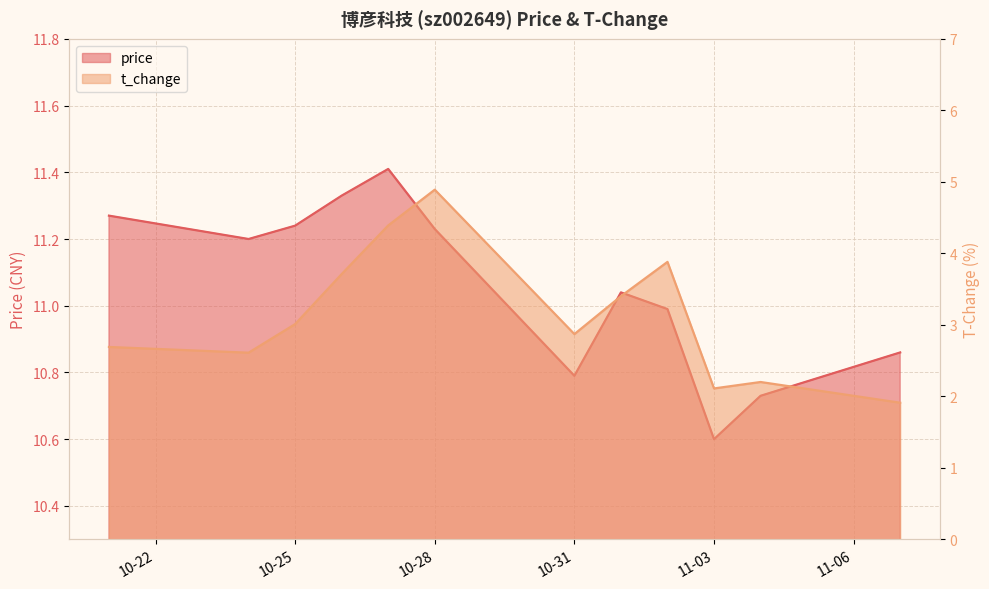

What is the value of the price point at the 9th from the left?

11.0